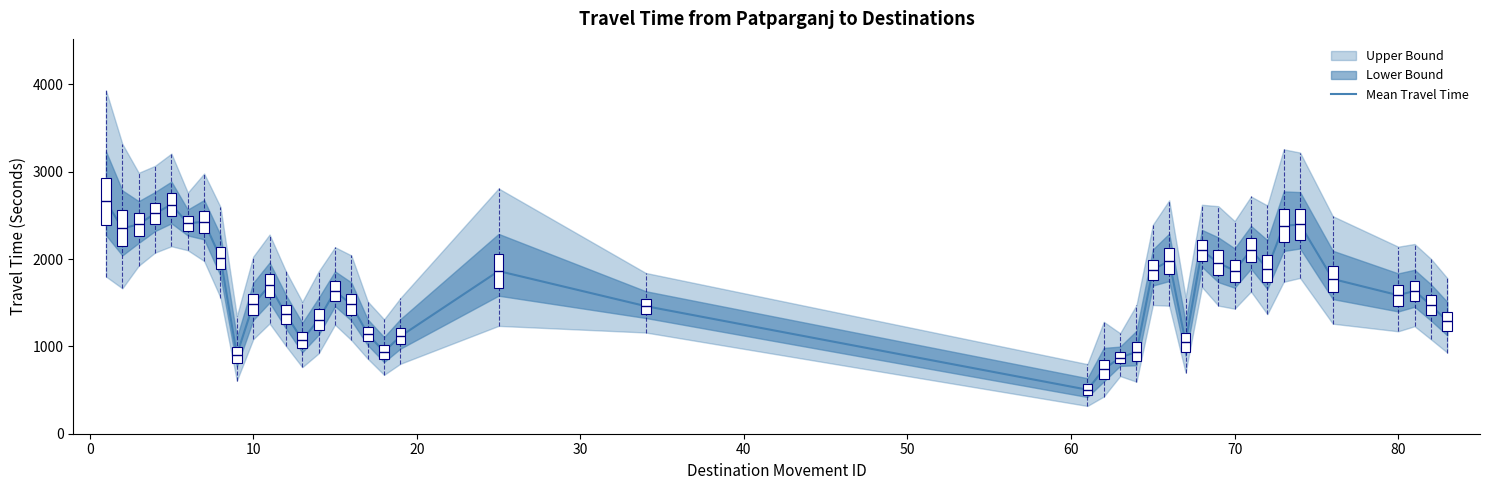

True or false: there are more than 0 points higher than both neighbors.

True